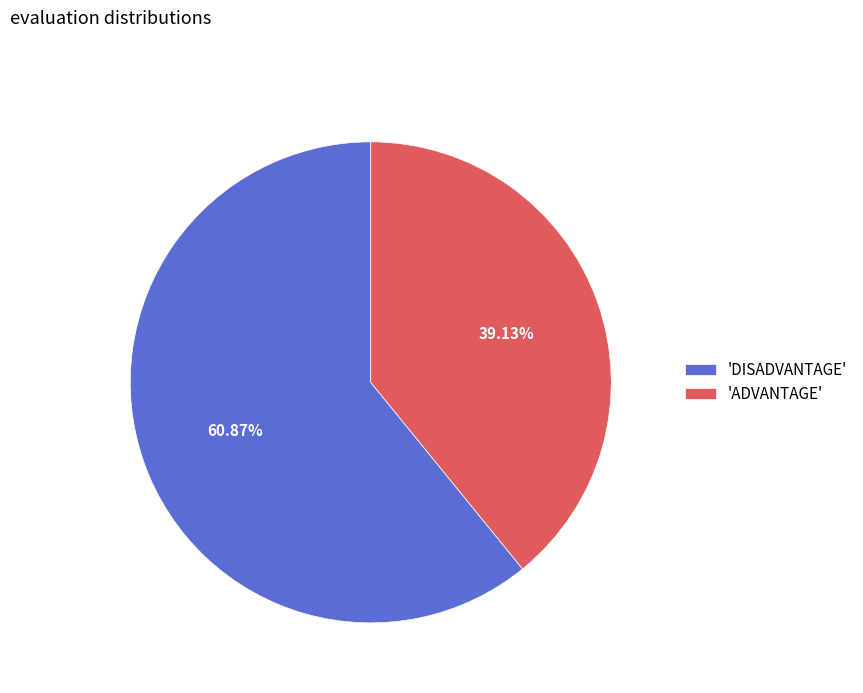

What is the smallest slice in the pie chart?

'ADVANTAGE'